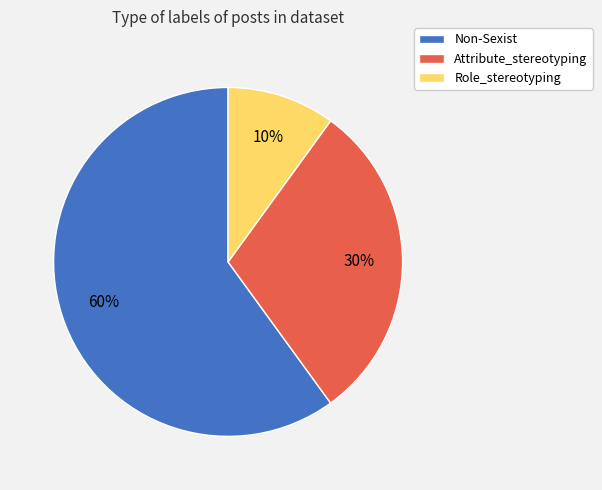

What is the largest slice in the pie chart?

Non-Sexist